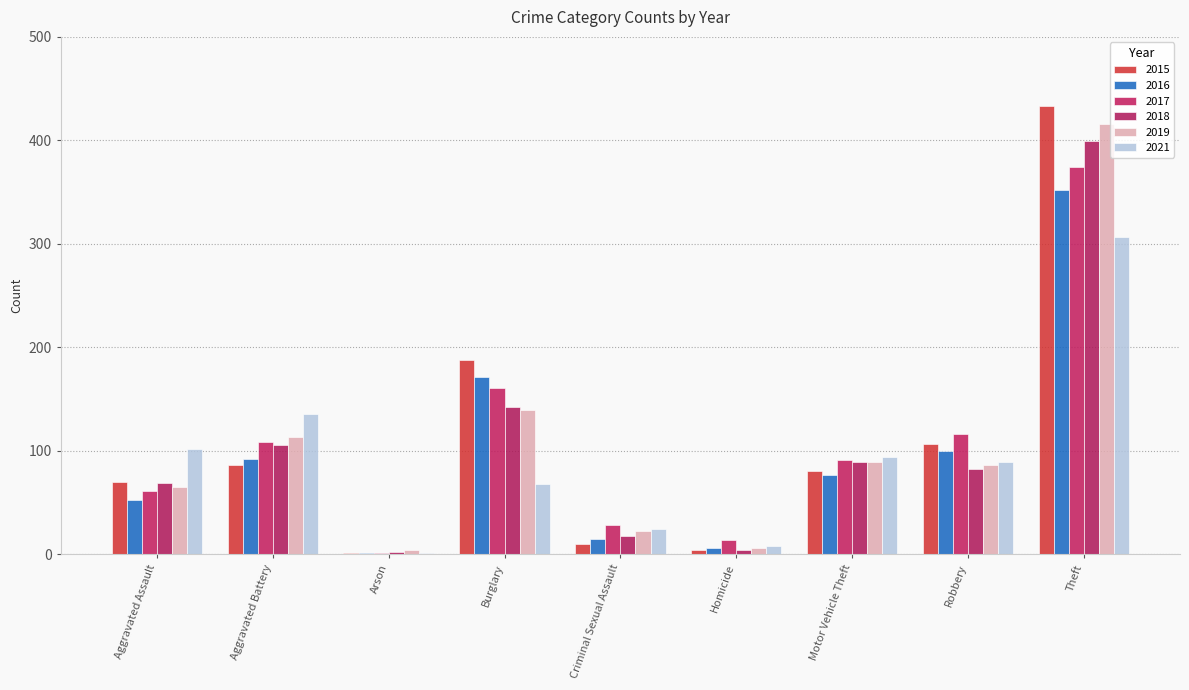

What is the value of the 2018 bar at the 4th from the left?

142